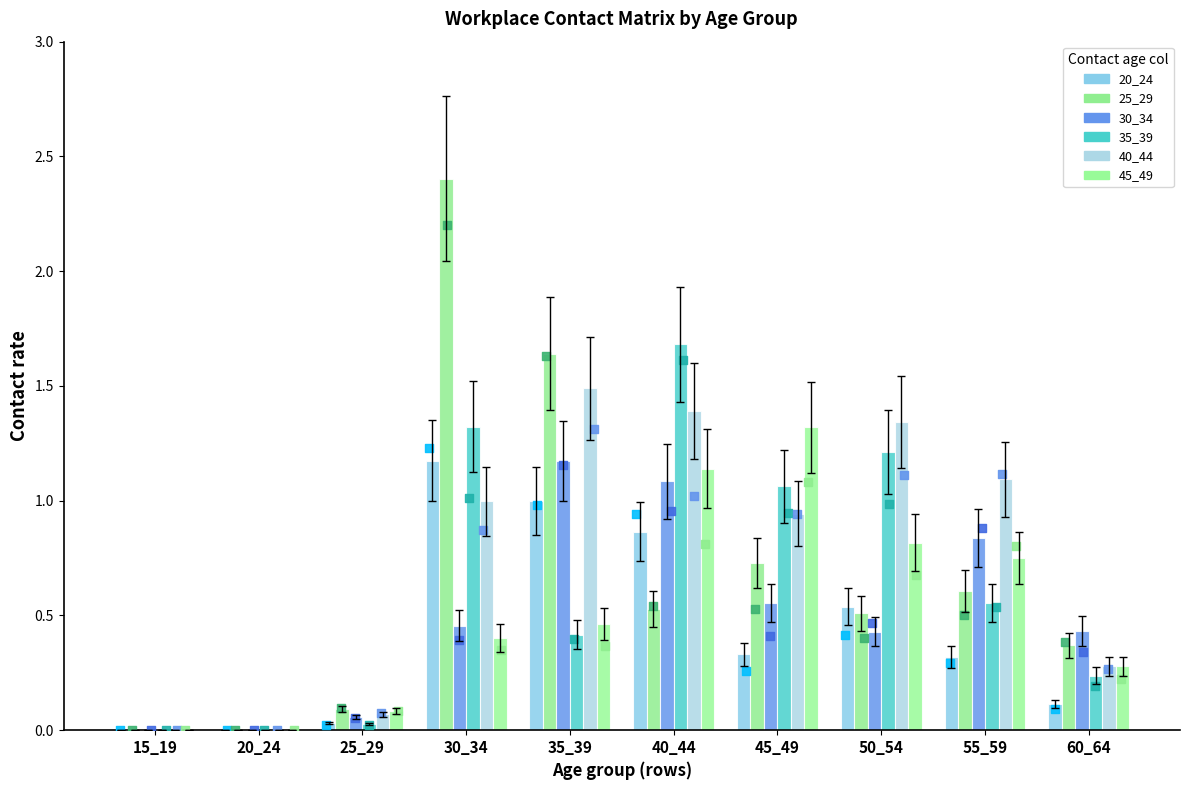

Is the value of 35_39 at 35_39 greater than the value of 40_44 at 15_19?

Yes